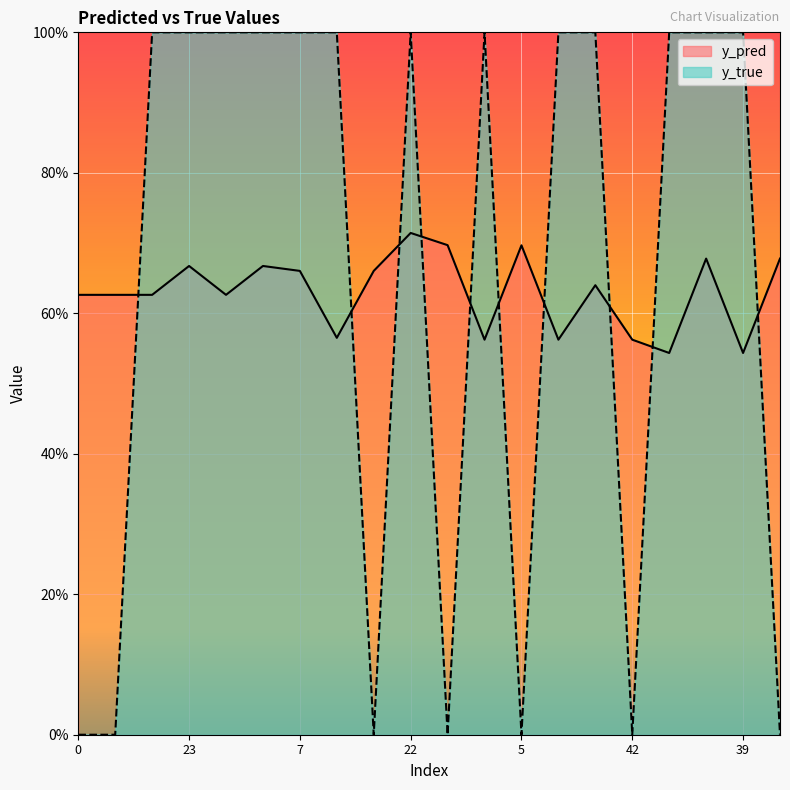

Reading right to left, transcribe all the data shown in this chart.

y_pred: 46=0.7	39=0.5	4=0.7	2=0.5	42=0.6	32=0.6	15=0.6	5=0.7	3=0.6	36=0.7	22=0.7	20=0.7	17=0.6	7=0.7	50=0.7	40=0.6	23=0.7	12=0.6	11=0.6	0=0.6
y_true: 46=0.0	39=1.0	4=1.0	2=1.0	42=0.0	32=1.0	15=1.0	5=0.0	3=1.0	36=0.0	22=1.0	20=0.0	17=1.0	7=1.0	50=1.0	40=1.0	23=1.0	12=1.0	11=0.0	0=0.0